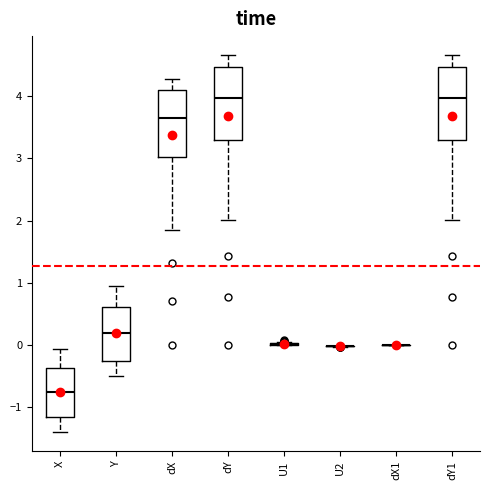

Where does the lower whisker of the box for dY end on the y-axis? The values are not printed on the chart, so give them approximately, as read against the axis.

2.0